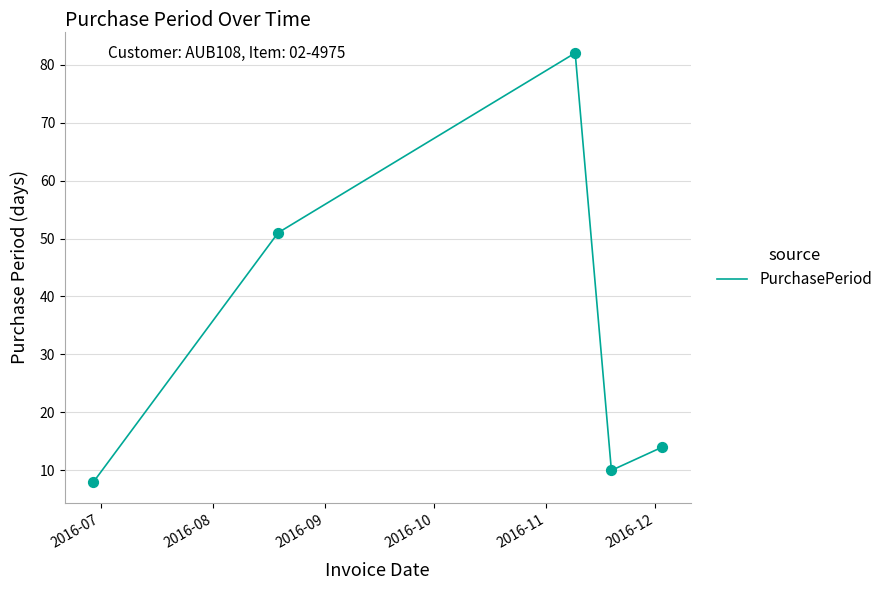

What is the smallest value displayed?

8